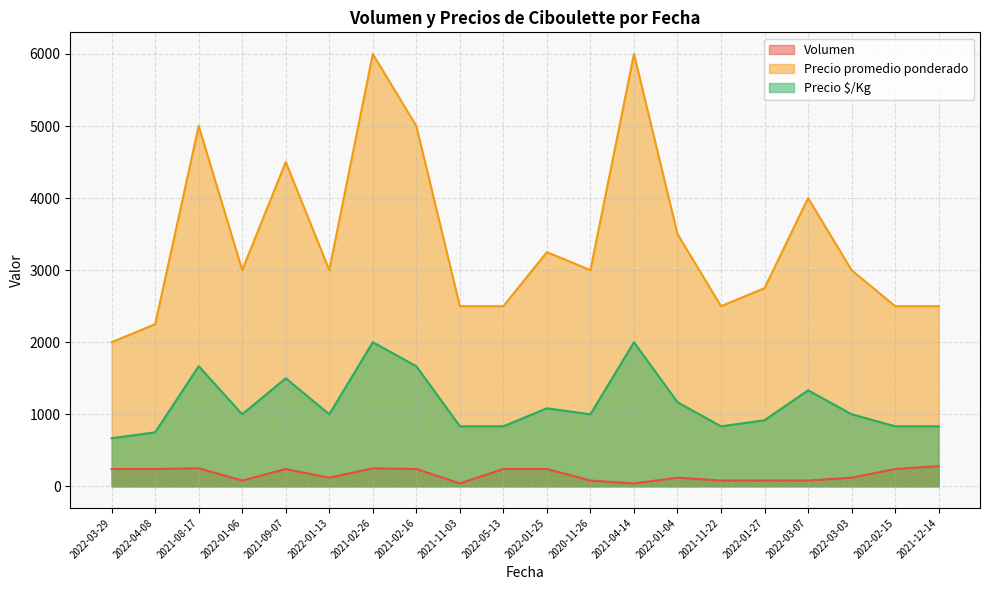

Rank the series by their average value, from lowest to highest.

Volumen, Precio $/Kg, Precio promedio ponderado